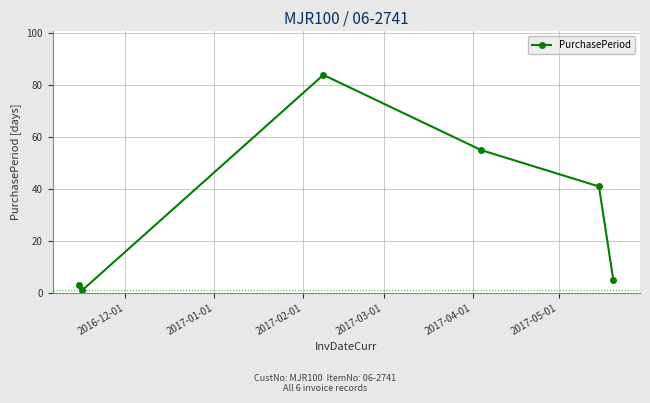

Does the chart display data point markers on the line(s)?

Yes